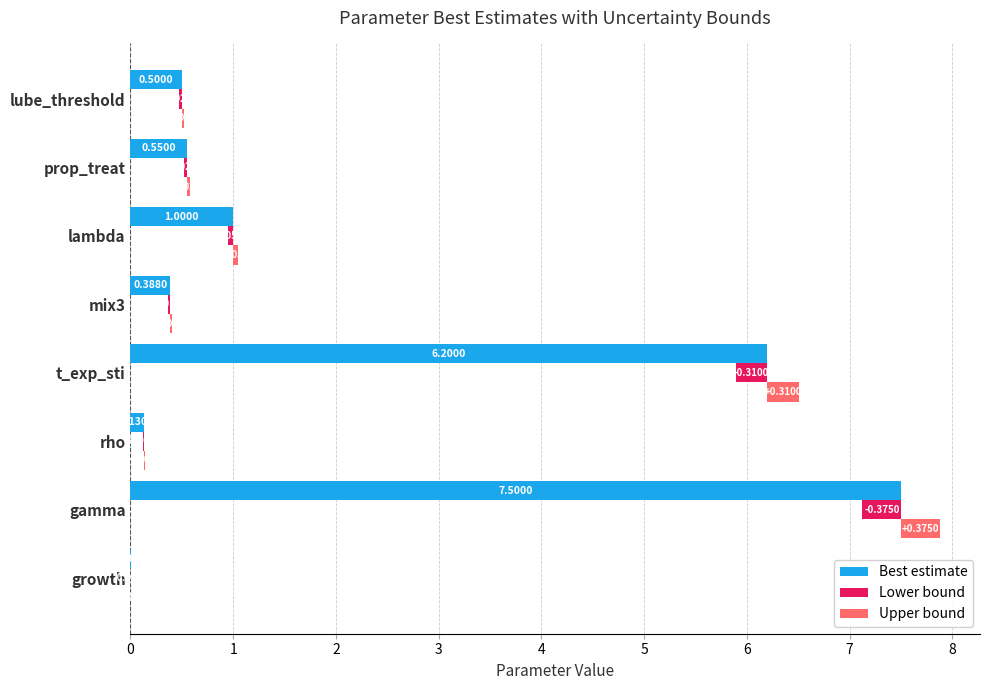

How many bars are there in total?

24